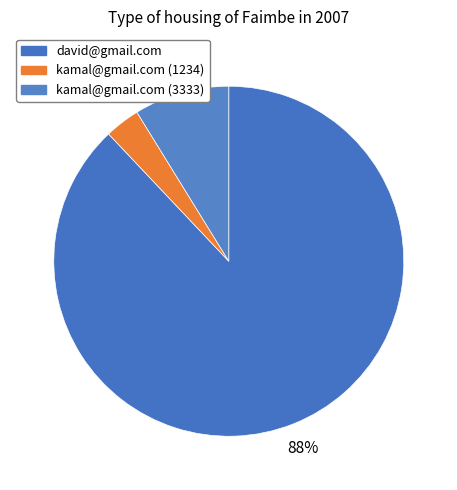

Which has a higher value, kamal@gmail.com (1234) or kamal@gmail.com (3333)?

kamal@gmail.com (3333)